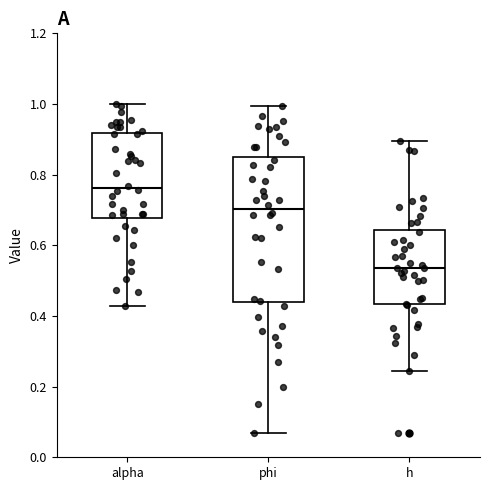

Comparing the boxes themselves (not the whiskers), which one is the tallest?

phi